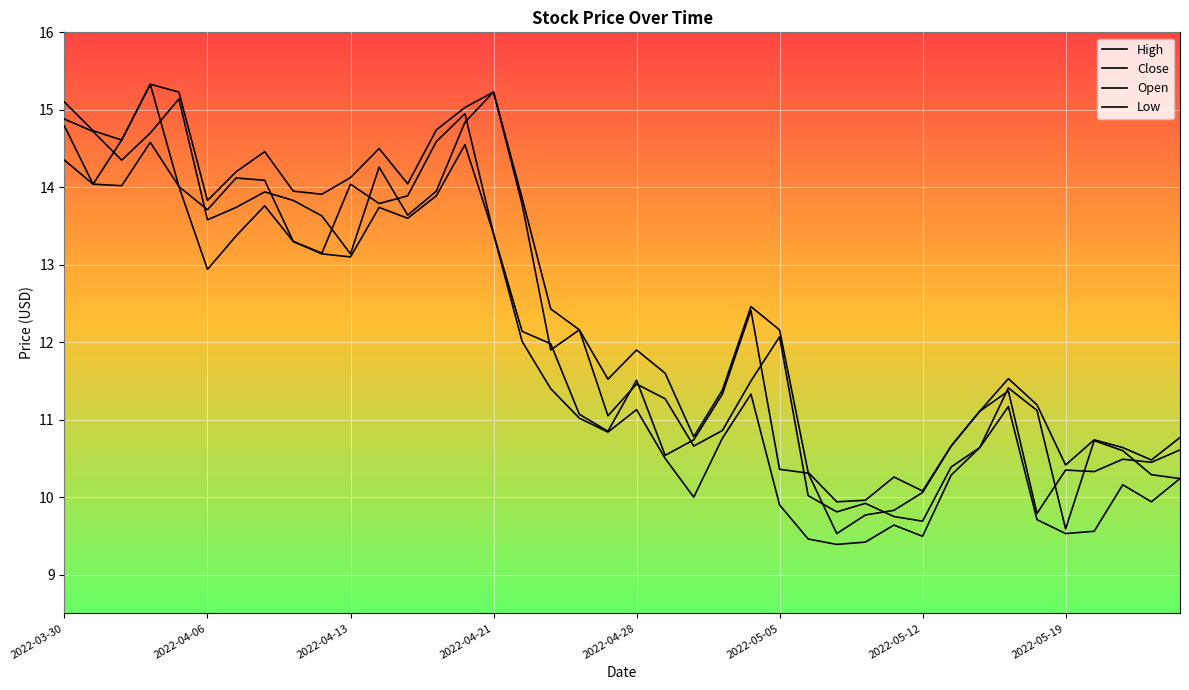

Is this an area chart (filled region under the line)?

No